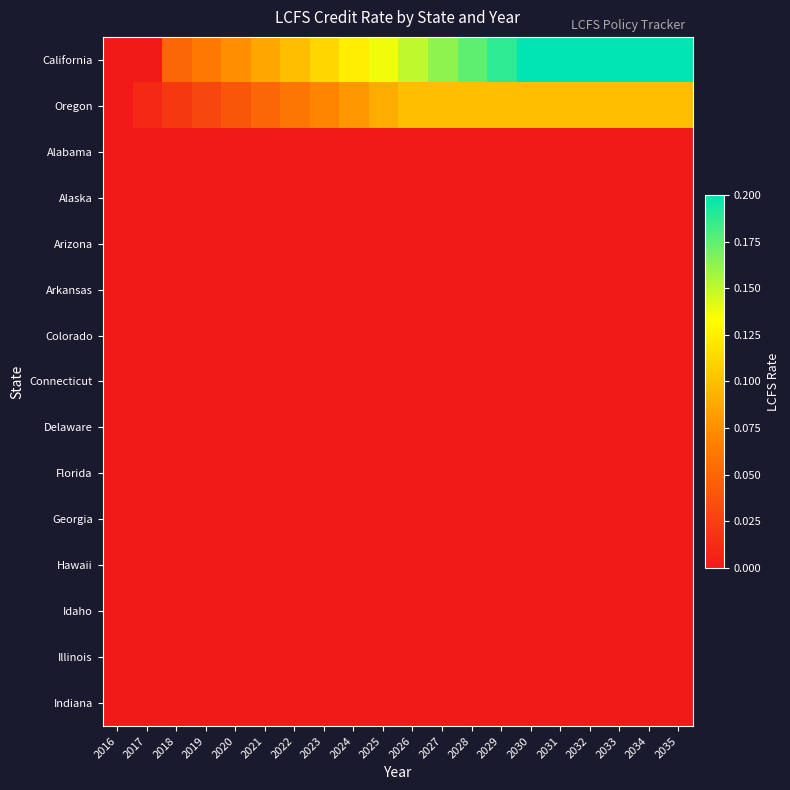

Rank the series by their maximum value, from highest to lowest.

California, Oregon, Alabama, Alaska, Arizona, Arkansas, Colorado, Connecticut, Delaware, Florida, Georgia, Hawaii, Idaho, Illinois, Indiana